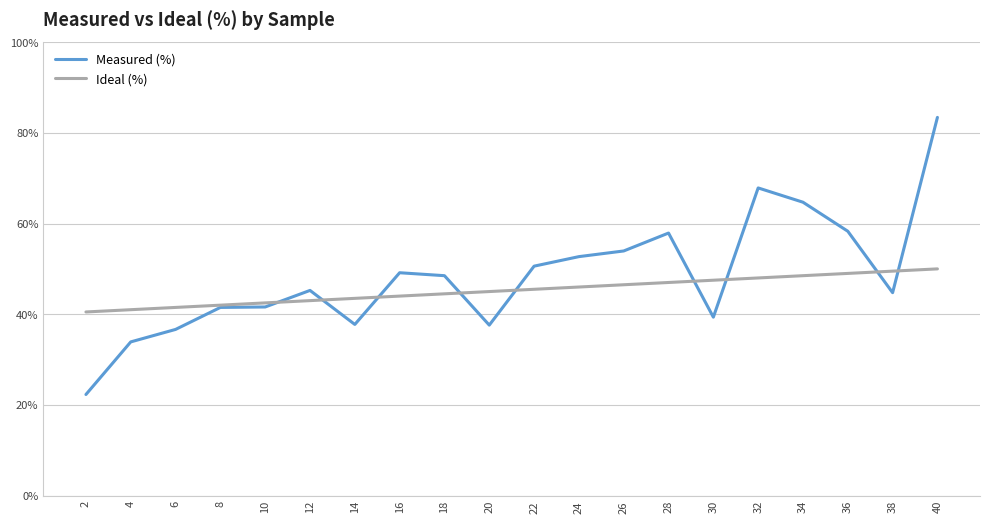

What is the approximate value of Ideal (%) at 22?

45.5